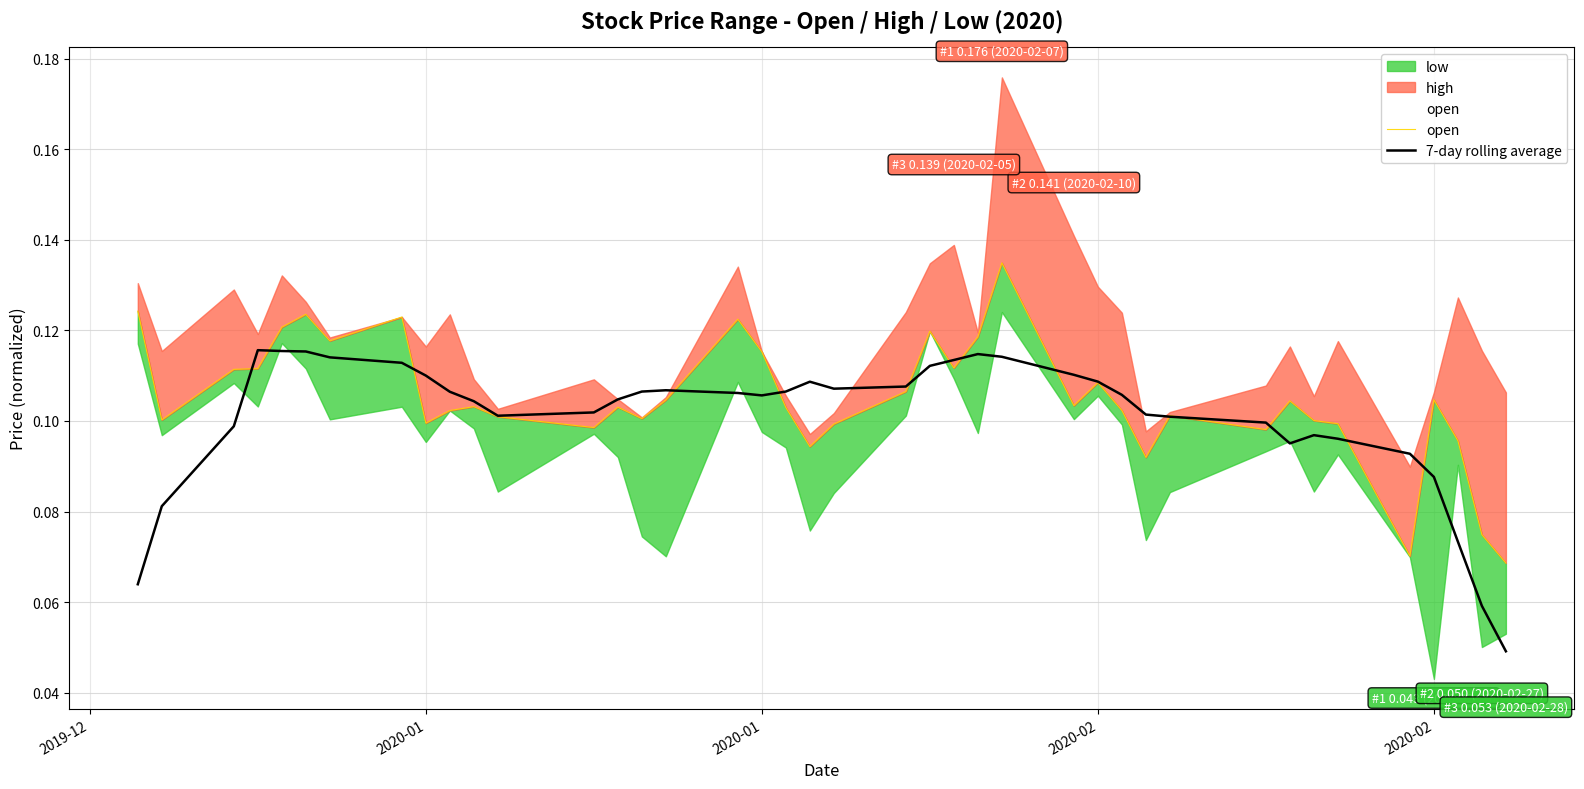

After their last crossing, which series has the higher values: open or 7-day rolling average?

open